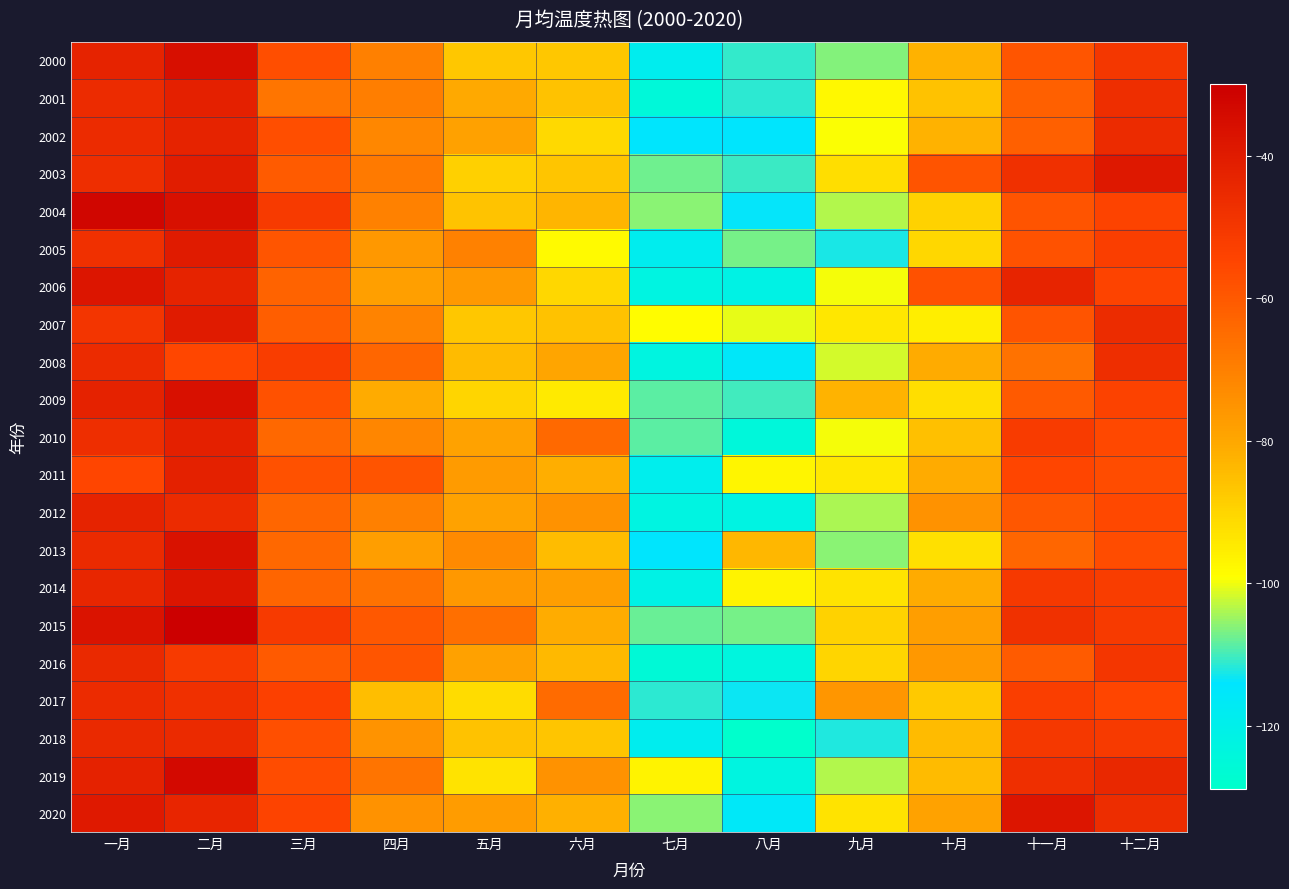

Reading right to left, what are all the values shown in this chart?

2000: 十二月=-50.1	十一月=-59.0	十月=-82.4	九月=-106.2	八月=-111.0	七月=-118.8	六月=-86.8	五月=-87.1	四月=-69.9	三月=-57.2	二月=-35.6	一月=-42.8
2001: 十二月=-46.7	十一月=-61.9	十月=-85.7	九月=-97.9	八月=-111.4	七月=-124.8	六月=-85.8	五月=-80.3	四月=-69.5	三月=-67.3	二月=-41.6	一月=-45.8
2002: 十二月=-45.6	十一月=-61.8	十月=-82.4	九月=-99.5	八月=-114.4	七月=-114.5	六月=-91.0	五月=-78.6	四月=-71.8	三月=-57.3	二月=-42.9	一月=-45.8
2003: 十二月=-39.2	十一月=-47.6	十月=-58.8	九月=-92.1	八月=-110.7	七月=-107.6	六月=-86.6	五月=-88.9	四月=-68.4	三月=-60.6	二月=-40.8	一月=-46.9
2004: 十二月=-54.2	十一月=-58.7	十月=-89.2	九月=-103.7	八月=-113.8	七月=-105.7	六月=-83.2	五月=-86.3	四月=-70.5	三月=-51.1	二月=-35.9	一月=-32.5
2005: 十二月=-52.5	十一月=-58.5	十月=-90.5	九月=-112.3	八月=-107.1	七月=-118.6	六月=-98.3	五月=-70.3	四月=-76.2	三月=-59.2	二月=-39.8	一月=-47.5
2006: 十二月=-54.3	十一月=-43.2	十月=-57.9	九月=-99.8	八月=-121.7	七月=-122.6	六月=-90.5	五月=-76.4	四月=-78.3	三月=-62.5	二月=-43.0	一月=-37.9
2007: 十二月=-46.0	十一月=-58.9	十月=-95.3	九月=-93.8	八月=-100.5	七月=-98.7	六月=-85.6	五月=-87.1	四月=-70.9	三月=-61.4	二月=-39.9	一月=-49.2
2008: 十二月=-46.7	十一月=-66.6	十月=-80.7	九月=-101.6	八月=-115.7	七月=-122.8	六月=-79.6	五月=-84.1	四月=-63.5	三月=-52.3	二月=-55.2	一月=-45.5
2009: 十二月=-53.8	十一月=-60.2	十月=-91.8	九月=-82.6	八月=-110.1	七月=-108.6	六月=-94.8	五月=-89.9	四月=-80.9	三月=-57.9	二月=-35.8	一月=-42.5
2010: 十二月=-55.8	十一月=-51.4	十月=-85.5	九月=-99.7	八月=-124.5	七月=-108.7	六月=-64.2	五月=-79.0	四月=-71.4	三月=-64.0	二月=-41.6	一月=-46.6
2011: 十二月=-56.8	十一月=-54.8	十月=-80.7	九月=-94.5	八月=-97.0	七月=-119.1	六月=-81.7	五月=-77.0	四月=-58.9	三月=-58.1	二月=-42.1	一月=-54.9
2012: 十二月=-55.6	十一月=-59.6	十月=-74.6	九月=-104.1	八月=-122.0	七月=-122.5	六月=-74.4	五月=-78.8	四月=-70.1	三月=-63.2	二月=-45.7	一月=-42.8
2013: 十二月=-57.0	十一月=-63.2	十月=-92.5	九月=-106.1	八月=-83.6	七月=-114.2	六月=-84.5	五月=-72.8	四月=-77.7	三月=-63.9	二月=-36.7	一月=-45.3
2014: 十二月=-52.2	十一月=-50.7	十月=-80.9	九月=-93.3	八月=-96.5	七月=-121.5	六月=-77.8	五月=-76.3	四月=-66.3	三月=-62.8	二月=-37.8	一月=-43.9
2015: 十二月=-50.9	十一月=-47.8	十月=-77.8	九月=-89.2	八月=-107.1	七月=-107.6	六月=-81.0	五月=-65.7	四月=-59.9	三月=-51.1	二月=-30.0	一月=-37.2
2016: 十二月=-49.3	十一月=-60.8	十月=-76.2	九月=-90.0	八月=-123.3	七月=-125.7	六月=-83.8	五月=-78.4	四月=-59.1	三月=-60.5	二月=-50.9	一月=-45.0
2017: 十二月=-54.7	十一月=-52.5	十月=-87.2	九月=-75.8	八月=-113.2	七月=-111.4	六月=-64.6	五月=-91.8	四月=-85.2	三月=-53.4	二月=-47.4	一月=-45.5
2018: 十二月=-50.9	十一月=-50.5	十月=-84.2	九月=-112.0	八月=-128.9	七月=-118.7	六月=-86.5	五月=-85.8	四月=-74.9	三月=-57.6	二月=-45.1	一月=-44.9
2019: 十二月=-44.3	十一月=-47.3	十月=-84.1	九月=-103.7	八月=-123.0	七月=-96.7	六月=-74.6	五月=-93.2	四月=-66.8	三月=-57.0	二月=-33.5	一月=-42.4
2020: 十二月=-46.2	十一月=-37.8	十月=-79.0	九月=-93.1	八月=-116.1	七月=-105.9	六月=-82.1	五月=-77.4	四月=-74.7	三月=-54.1	二月=-43.7	一月=-39.5